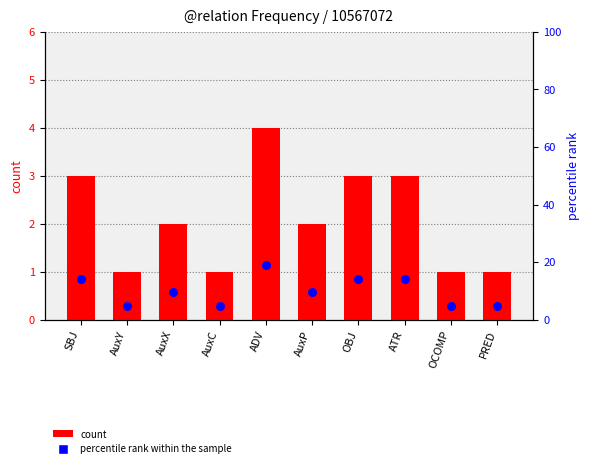

Which series contains the highest Y value?

percentile rank within the sample